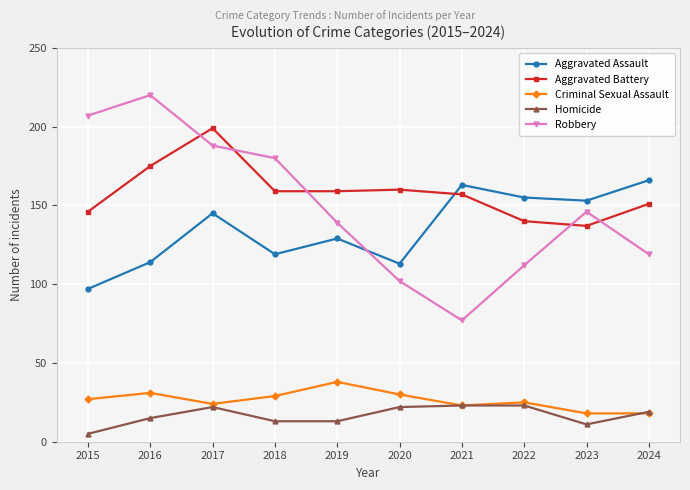

Rank the series by their maximum value, from lowest to highest.

Homicide, Criminal Sexual Assault, Aggravated Assault, Aggravated Battery, Robbery